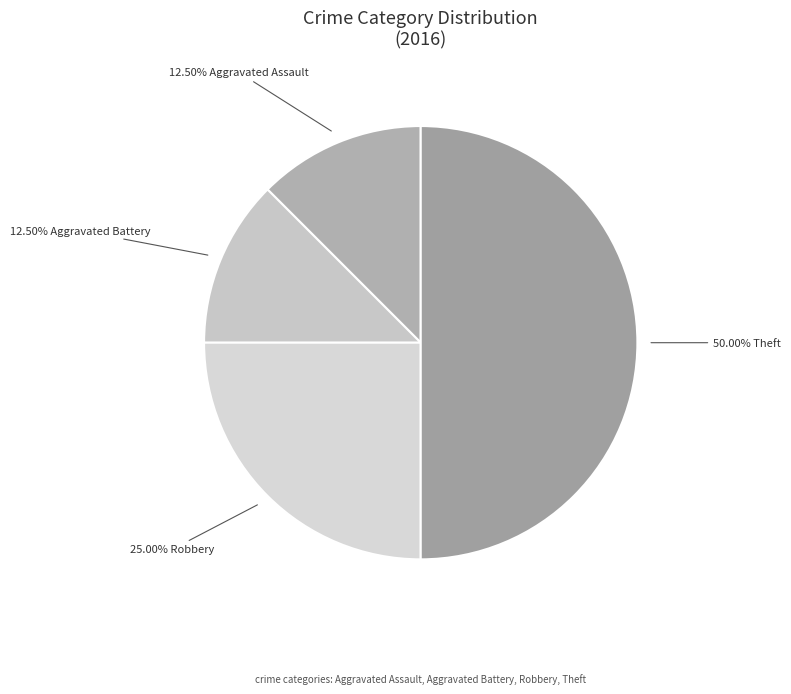

What is the smallest slice in the pie chart?

Aggravated Assault